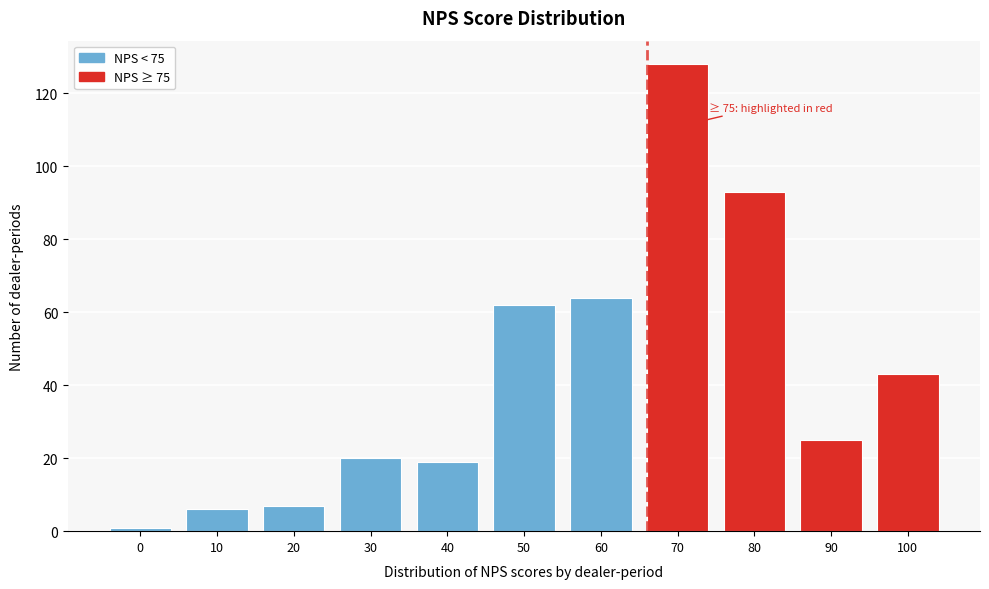

Reading left to right, list all the values displayed in this chart.

1	6	7	20	19	62	64	128	93	25	43